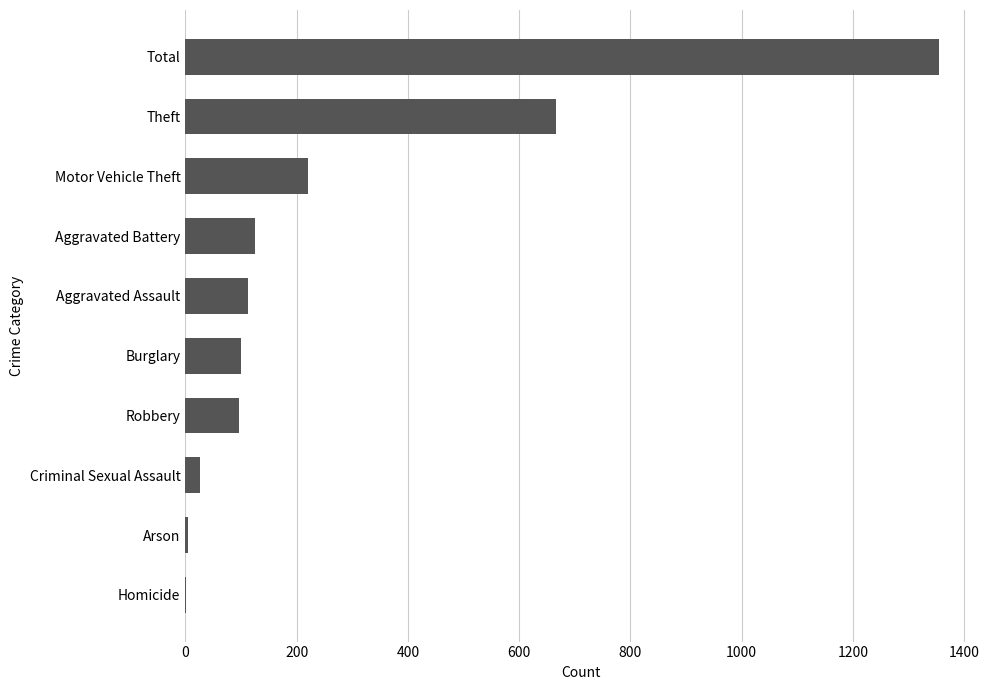

Read the value at Aggravated Assault, to the nearest 50.

100